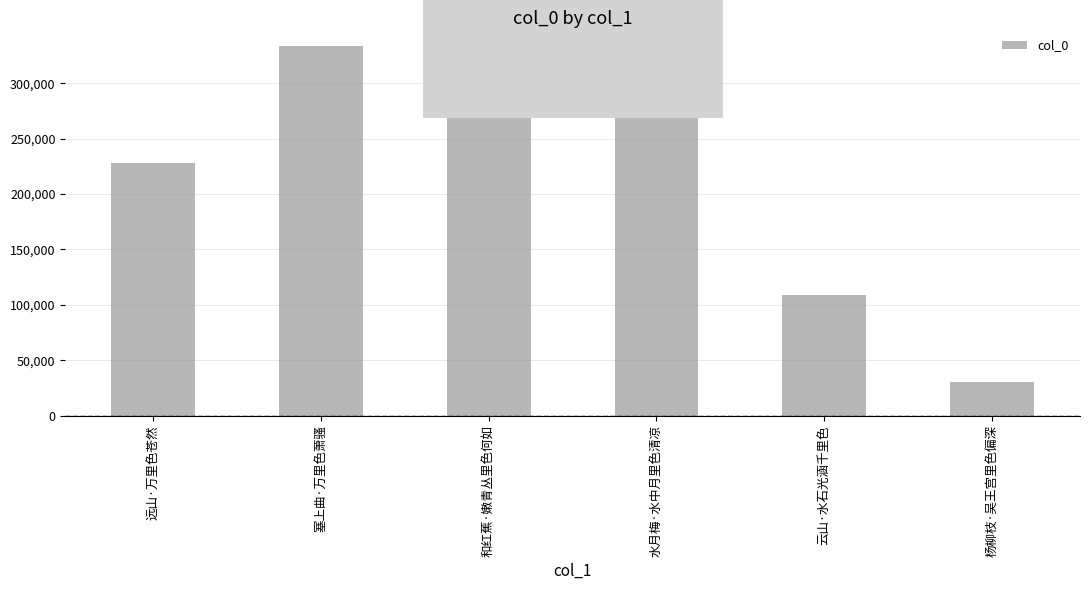

Is it true that the value at 远山·万里色苍然 is 228320?

True